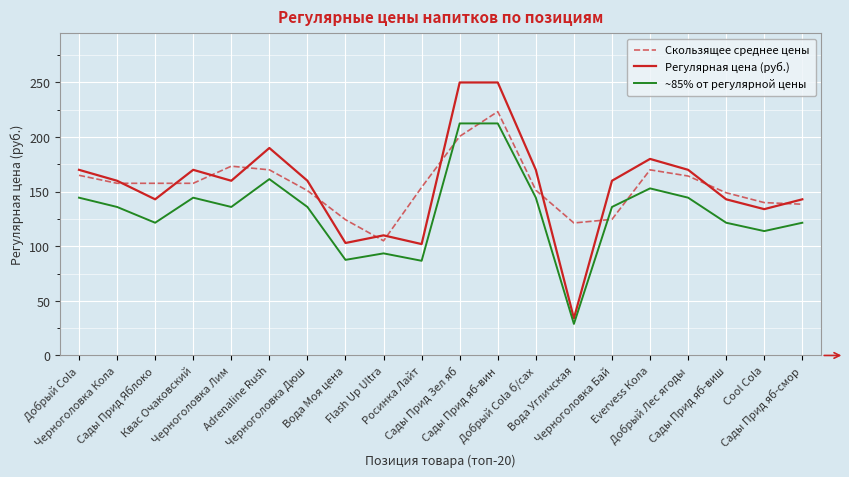

What is the minimum value for Скользящее среднее цены?

105.0